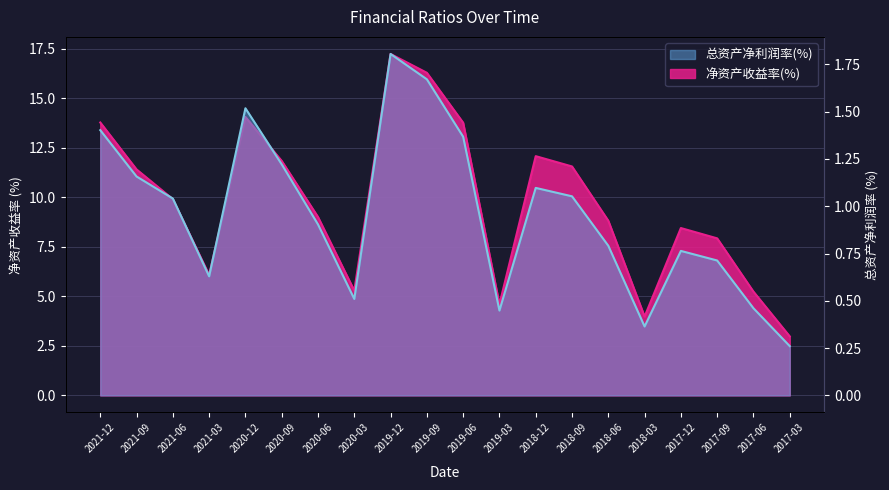

Is the value of 总资产净利润率(%) at 2018-03 greater than the value of 净资产收益率(%) at 2019-03?

No